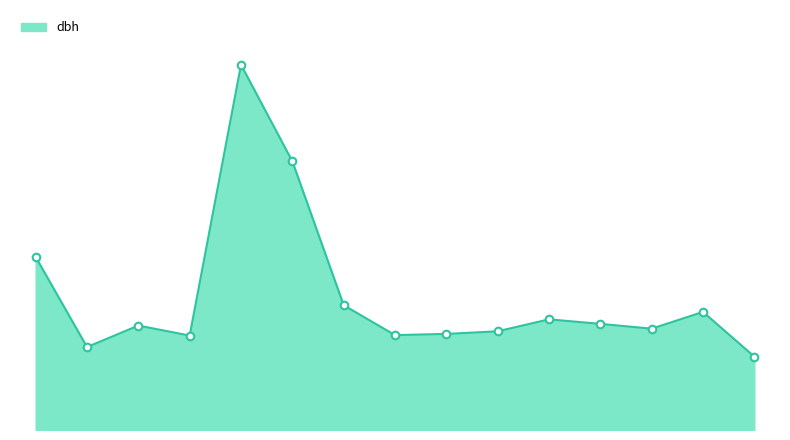

Does the chart have visible grid lines?

No